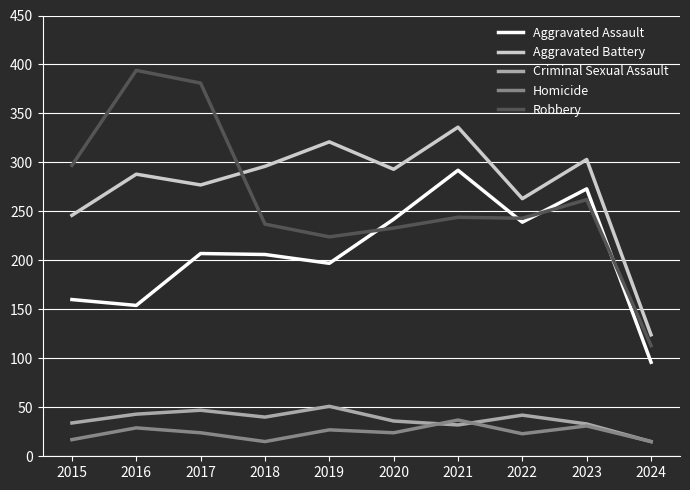

True or false: Homicide and Criminal Sexual Assault intersect in this chart.

True